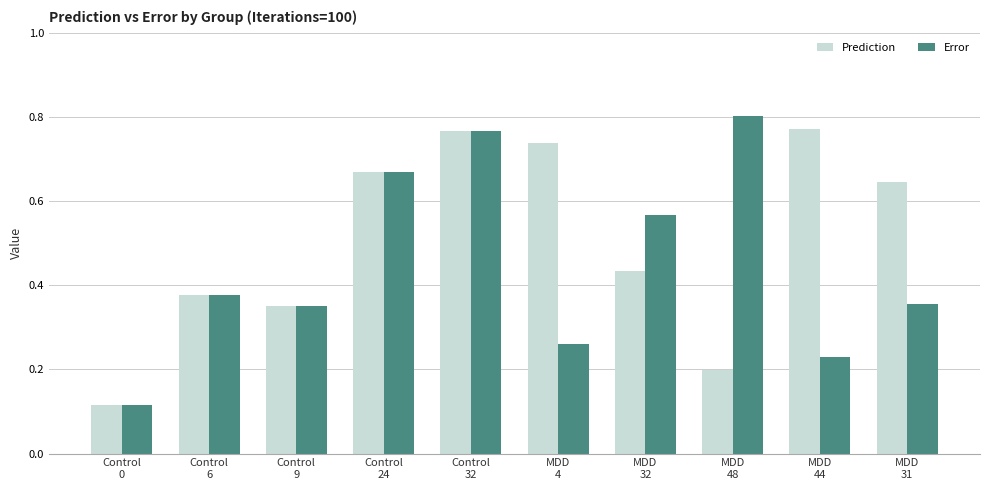

Rank the series by their average value, from highest to lowest.

Prediction, Error